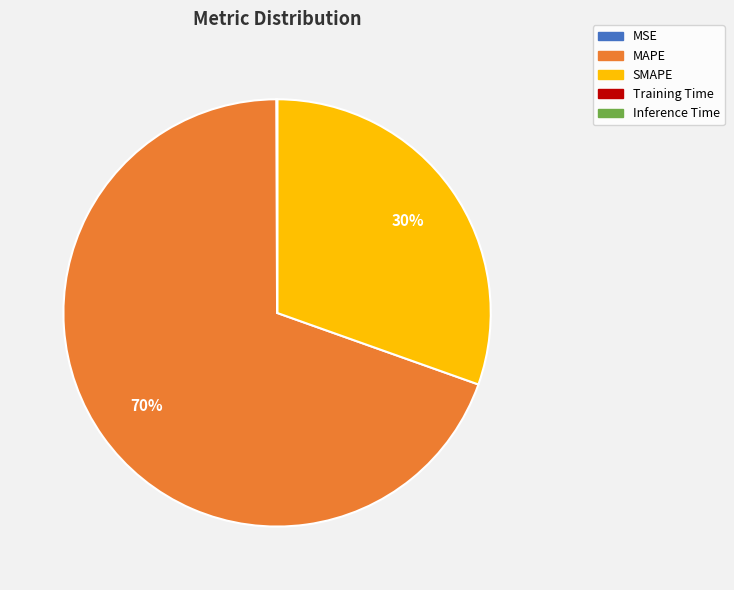

What is the largest slice in the pie chart?

MAPE